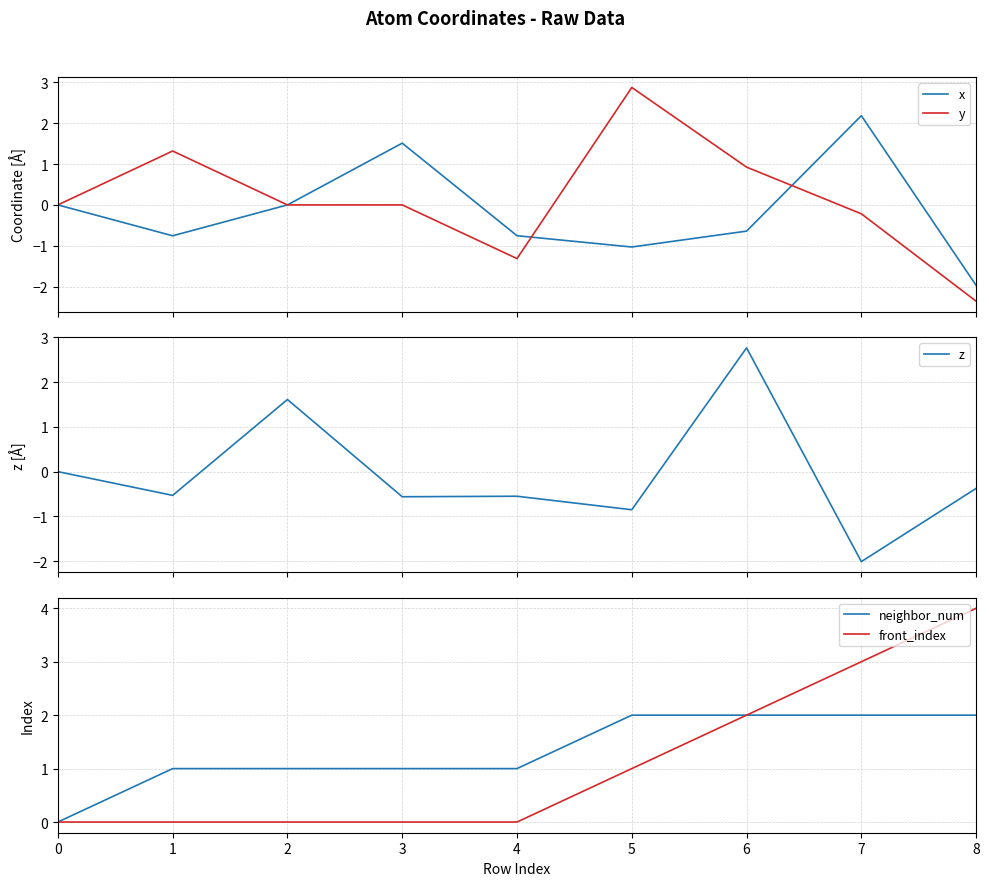

Reading left to right, transcribe all the data shown in this chart.

x: 0.0	-0.8	0.0	1.5	-0.8	-1.0	-0.6	2.2	-2.0
y: 0.0	1.3	0.0	0.0	-1.3	2.9	0.9	-0.2	-2.4
z: 0.0	-0.5	1.6	-0.6	-0.5	-0.9	2.8	-2.0	-0.4
neighbor_num: 0.0	1.0	1.0	1.0	1.0	2.0	2.0	2.0	2.0
front_index: 0.0	0.0	0.0	0.0	0.0	1.0	2.0	3.0	4.0